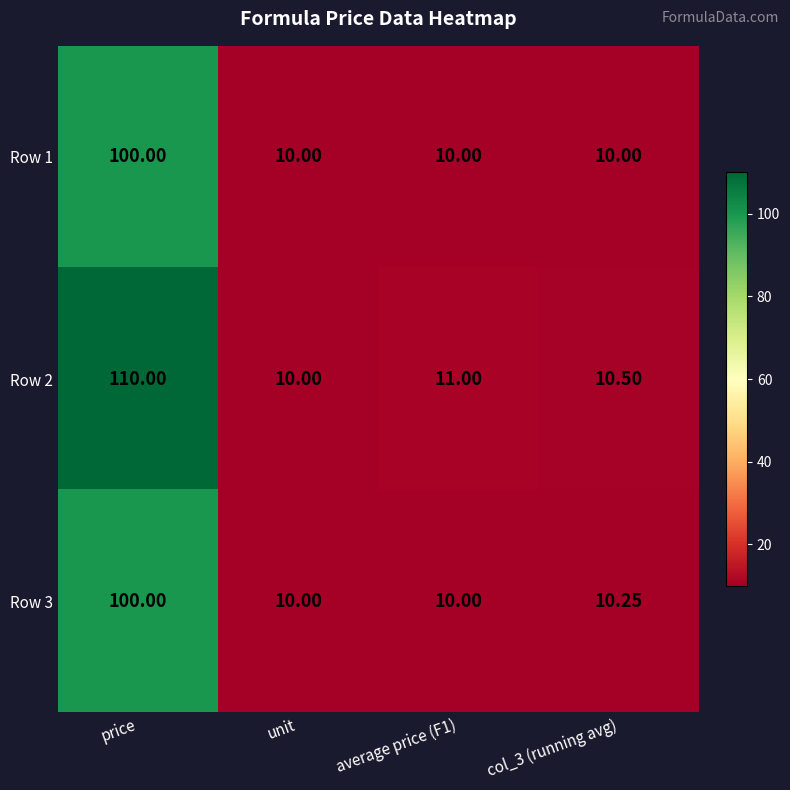

Which label corresponds to the largest value in the chart?

price